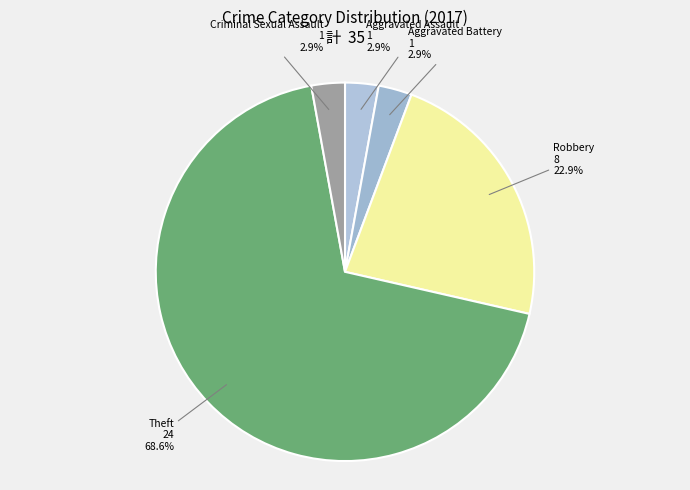

What percentage do Criminal Sexual Assault and Robbery together represent?

25.7%